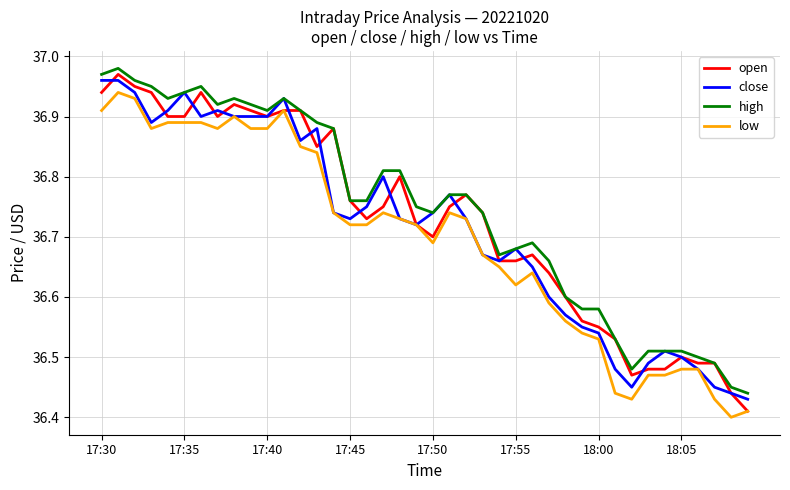

List the series in order of their overall mean, lowest first.

low, close, open, high